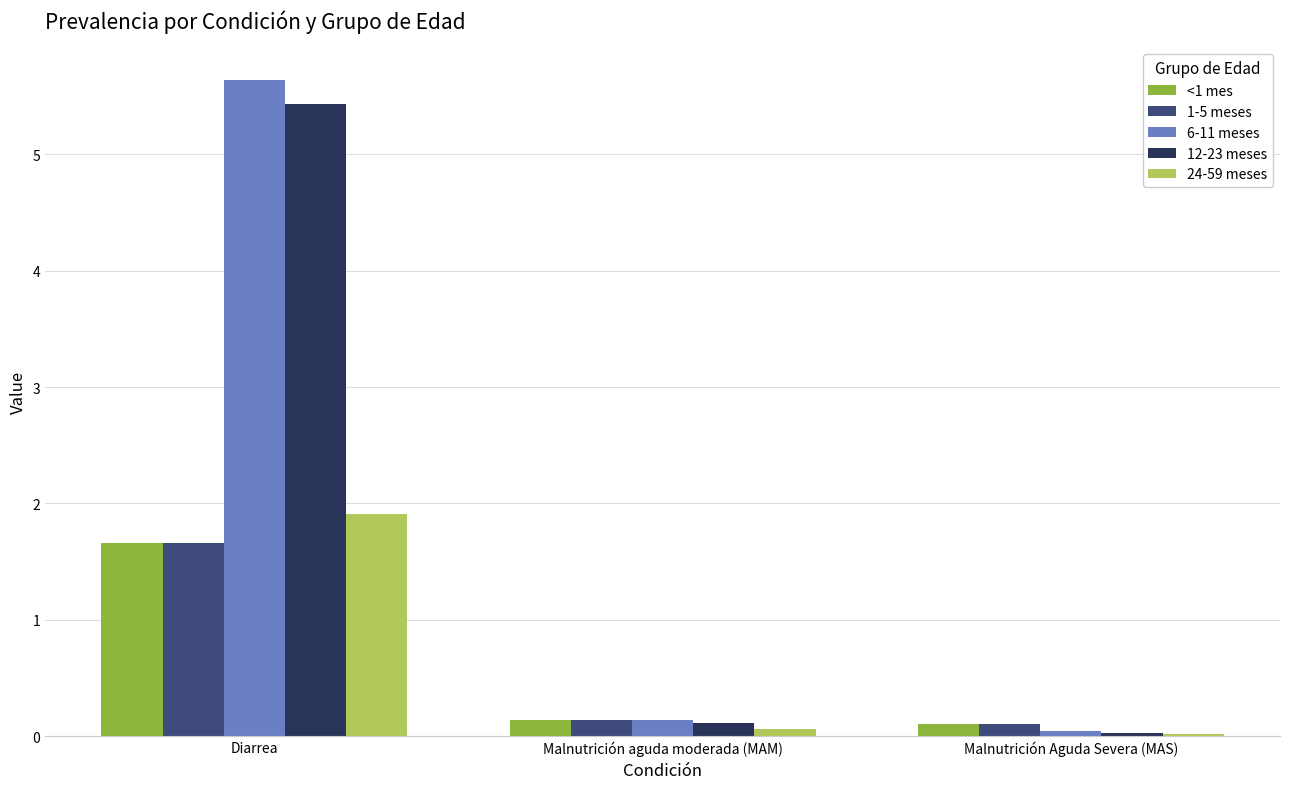

What is the difference between the maximum and minimum values in the 12-23 meses series?

5.4